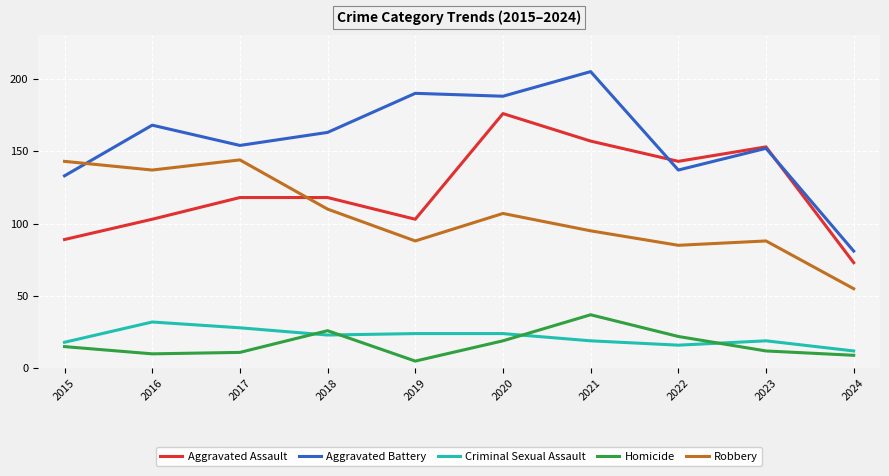

What is the difference between the highest and lowest values at 2015?

128